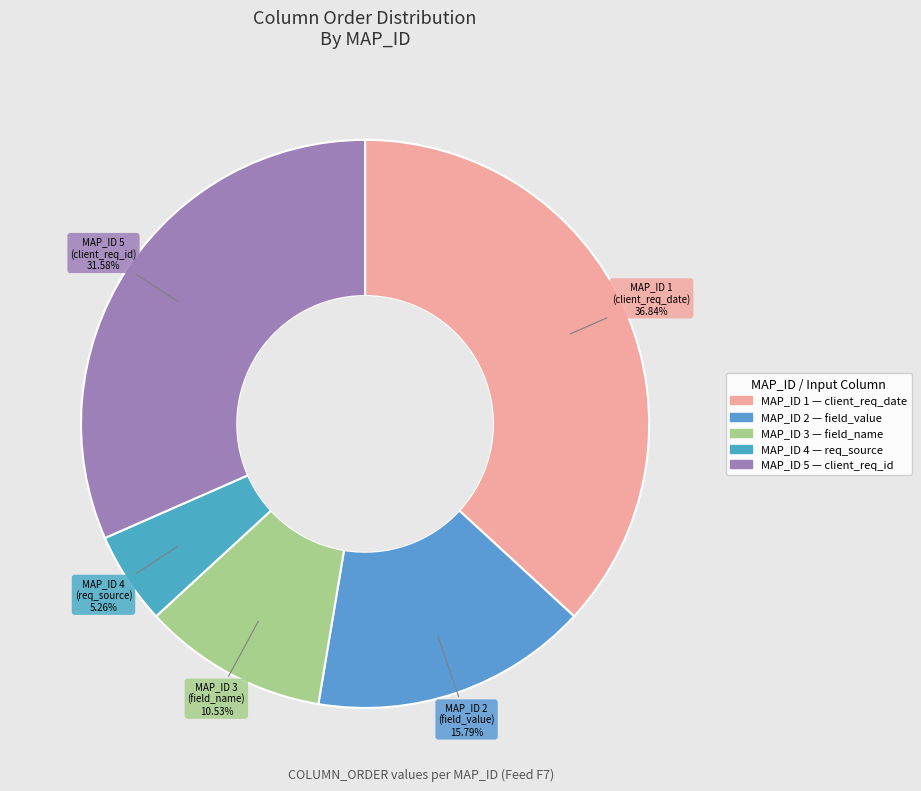

Which slice is the smallest?

4